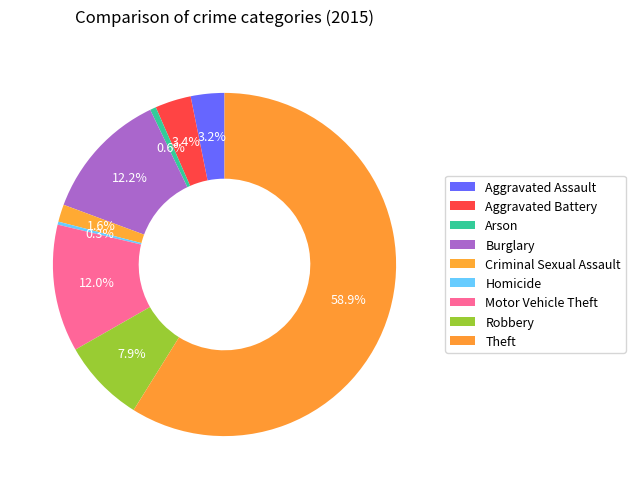

How many slices are in this pie chart?

9